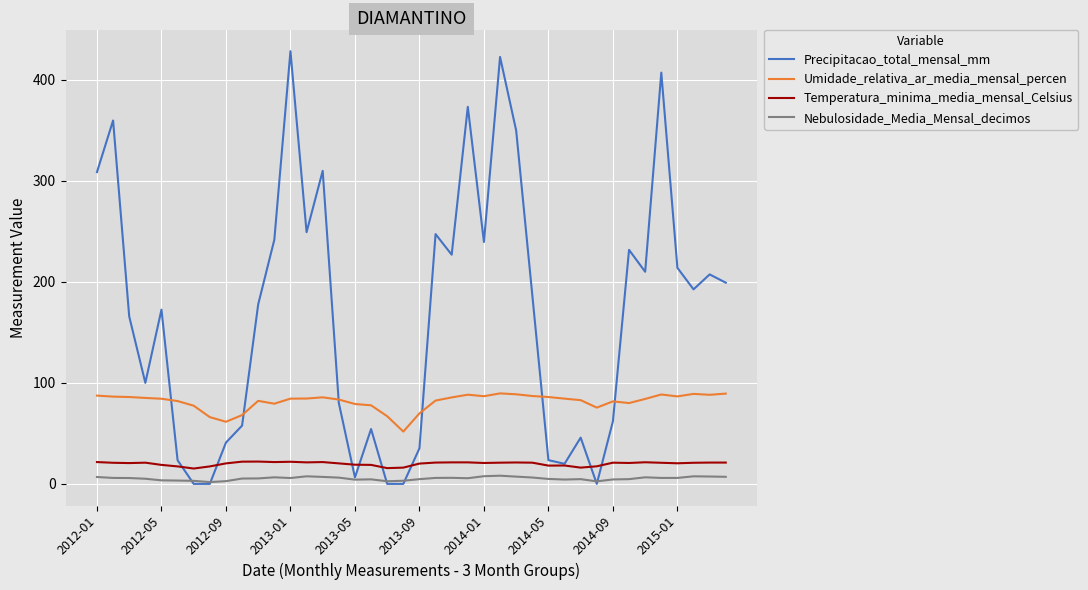

True or false: Precipitacao_total_mensal_mm has more than 0 points higher than both neighbors.

True